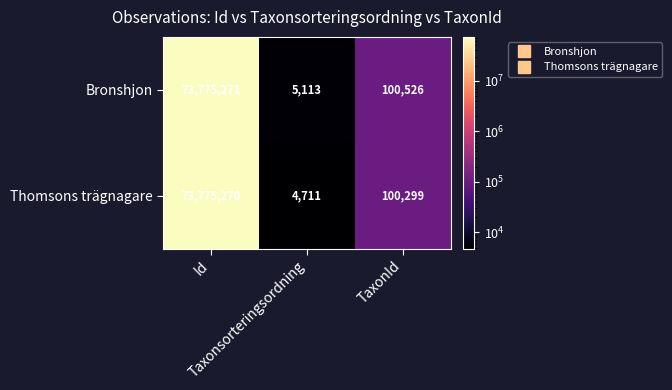

What is the difference between the maximum and second lowest values in the Bronshjon series?

73674745